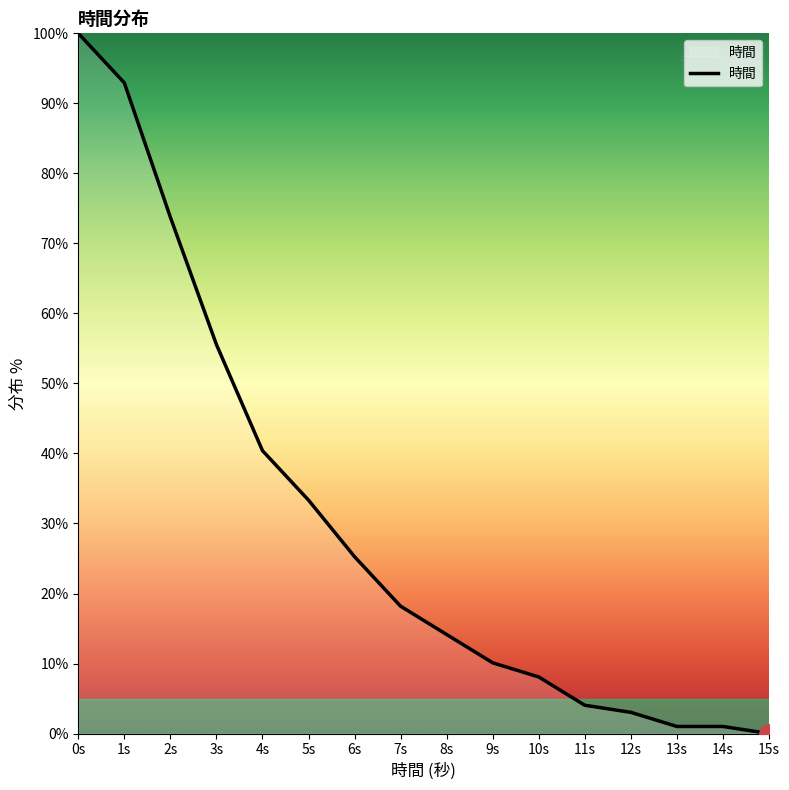

What is the ratio of the value at 13s to the value at 14s?

1.0